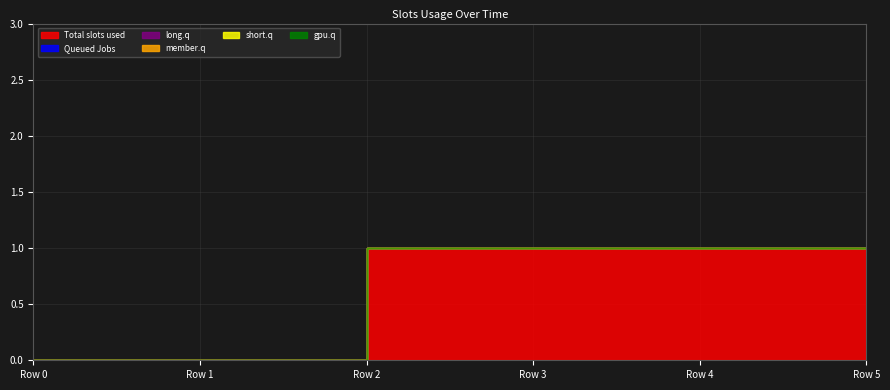

List the series in order of their peak value, lowest first.

2, 3, 4, 5, 6, 1